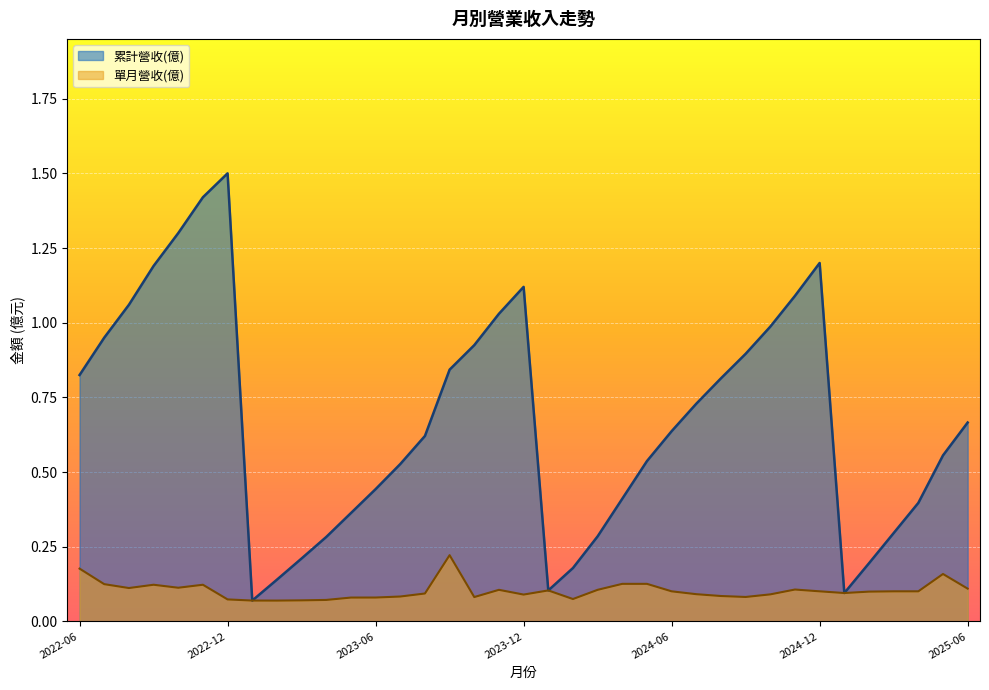

Which label corresponds to the smallest value in the chart?

2023-02